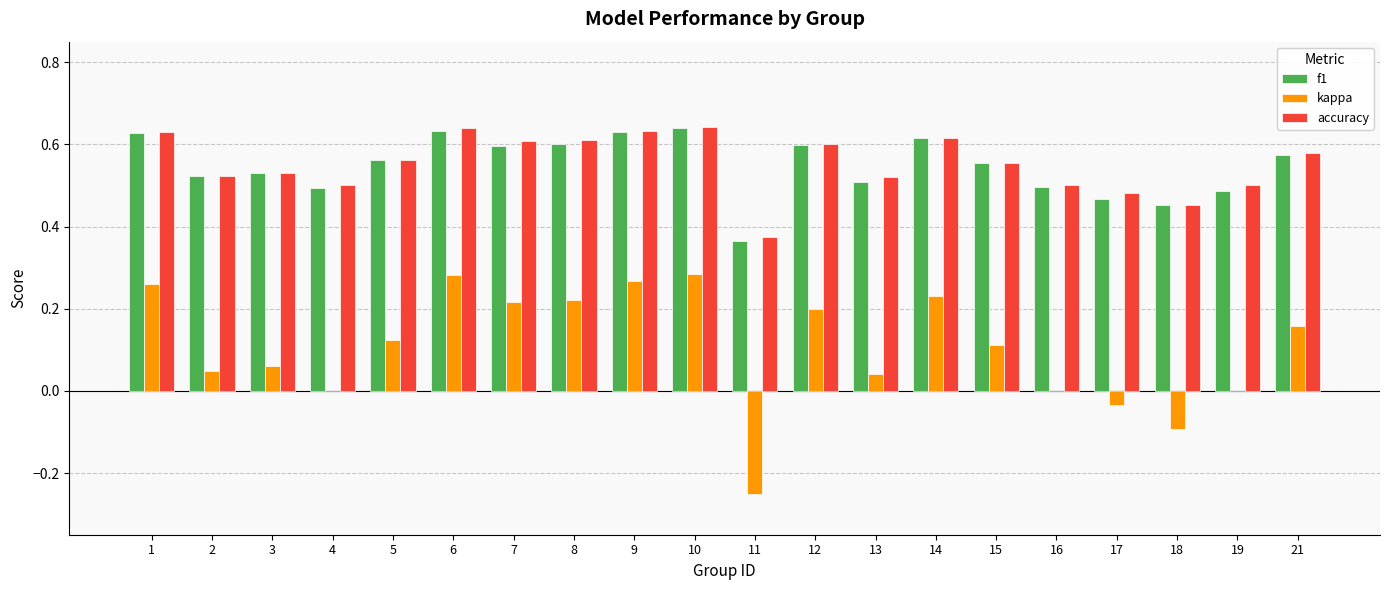

What are all the series names shown in the legend?

f1, kappa, accuracy